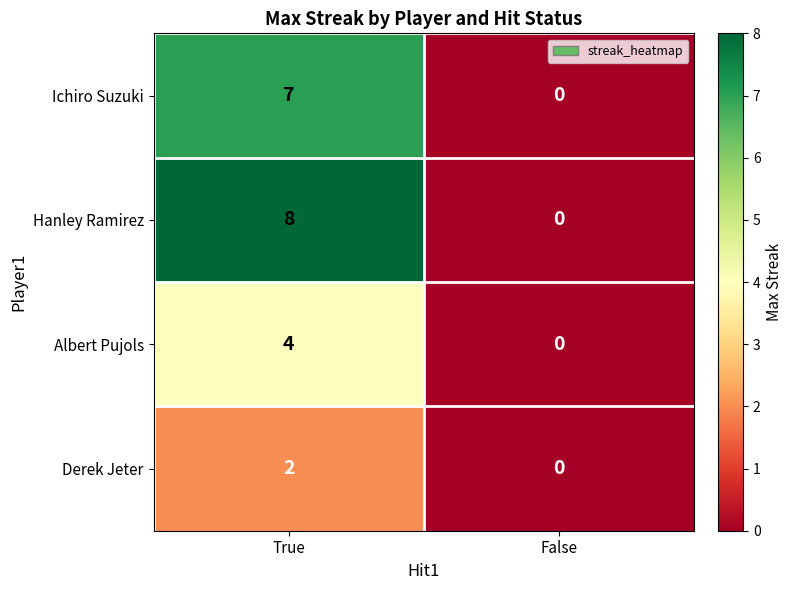

Which label corresponds to the largest value in the chart?

True